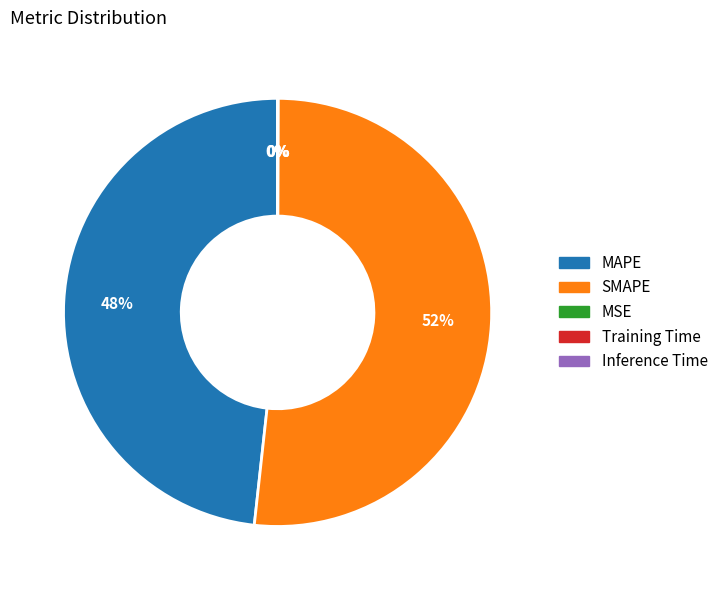

Is it true that SMAPE is 64% of the pie?

False